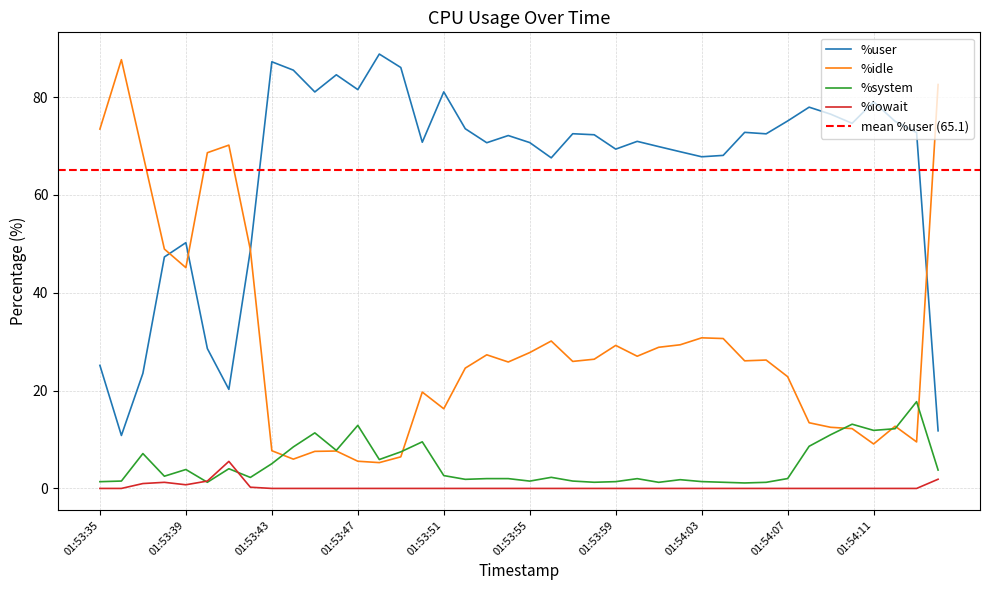

How many values in the %user series are below 72?

19